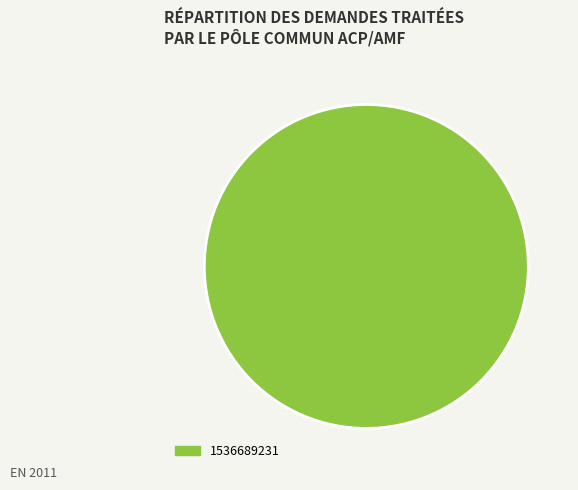

Does any single category account for the majority?

Yes